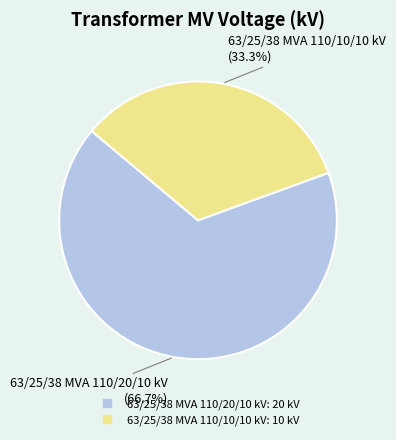

True or false: 63/25/38 MVA 110/20/10 kV accounts for 67% of the total.

True